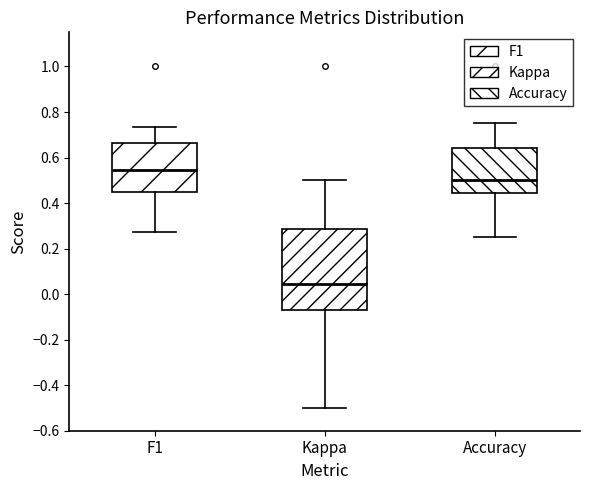

Which box is the tallest, from its lower edge to its upper edge?

Kappa